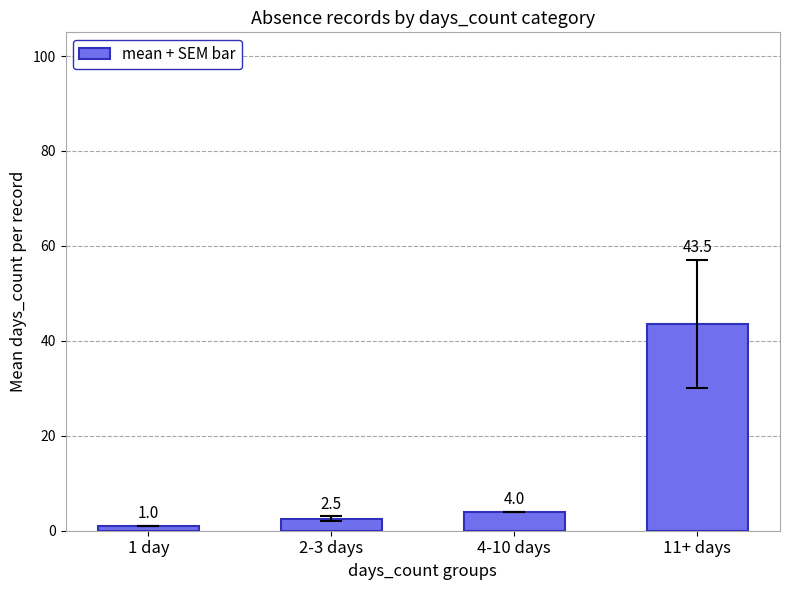

What is the change in value from 1 day to 2-3 days?

+1.5